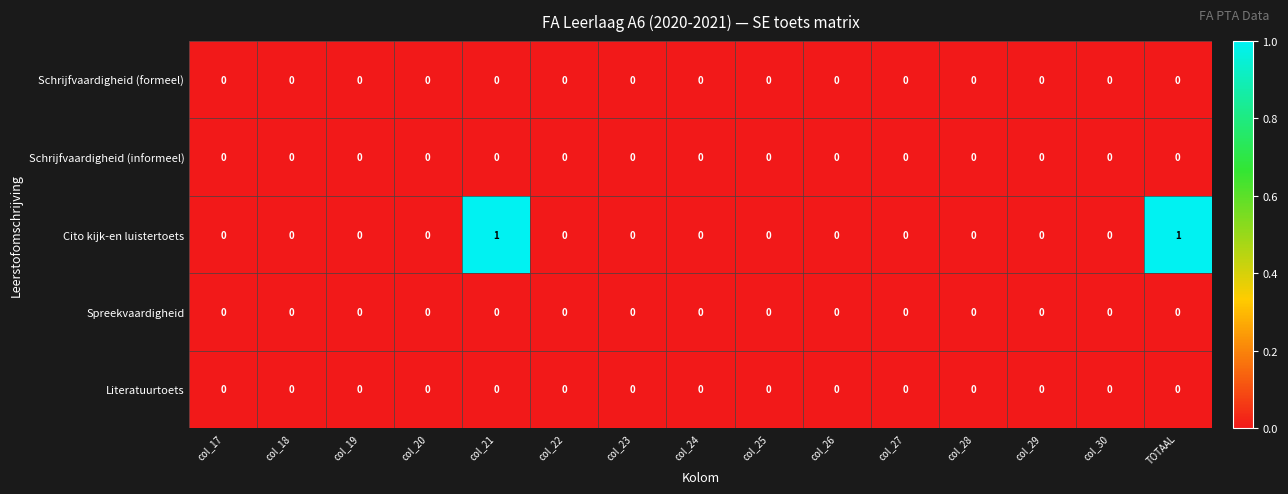

Which series has the largest total across all categories?

Cito kijk-en luistertoets